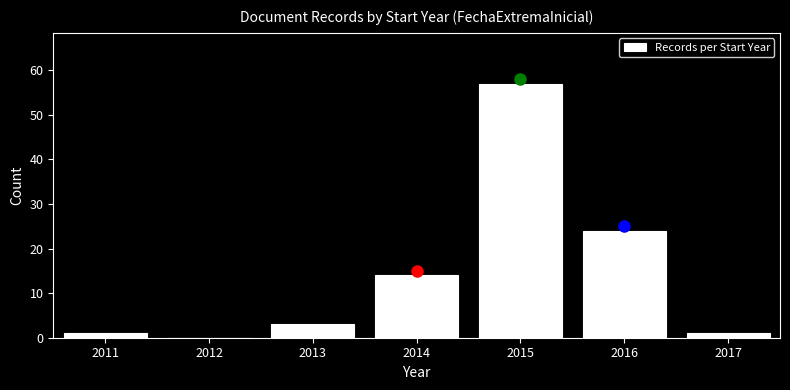

Reading left to right, what are all the values shown in this chart?

2011=1	2012=0	2013=3	2014=14	2015=57	2016=24	2017=1